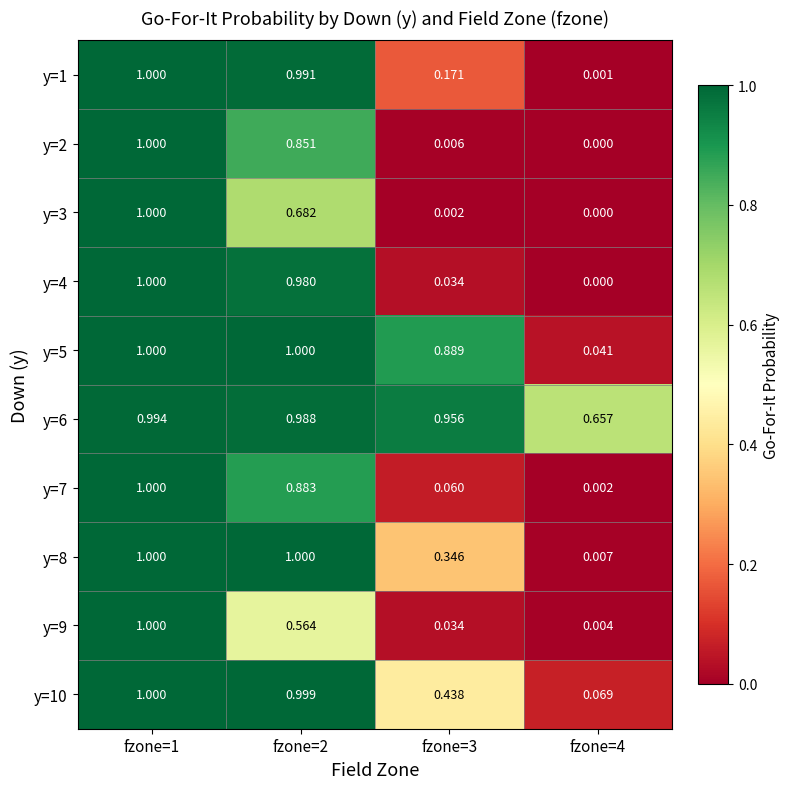

Is the value of y=1 at fzone=3 greater than the value of y=6 at fzone=2?

No